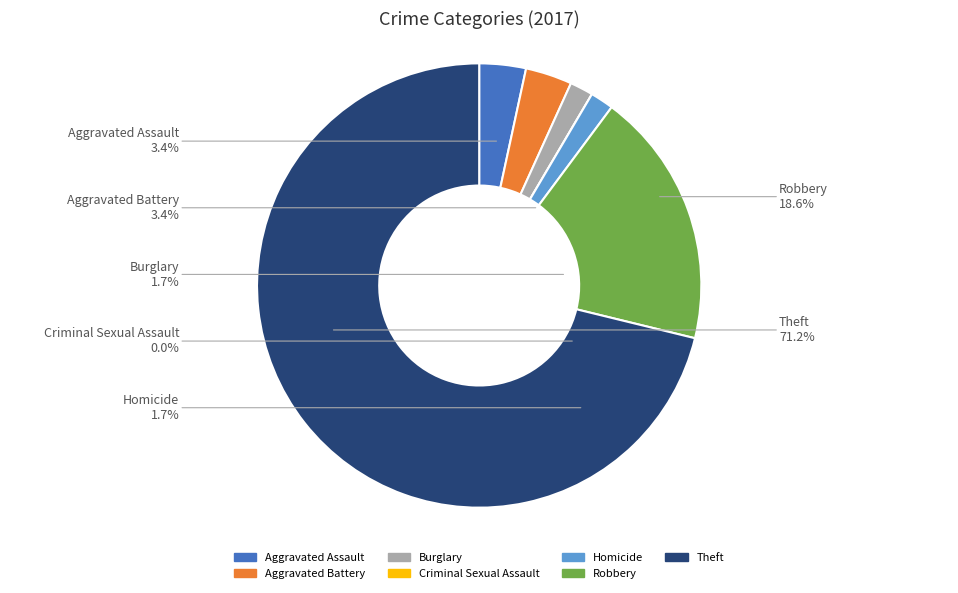

To the nearest percent, what is the combined percentage of Robbery and Aggravated Battery?

22%